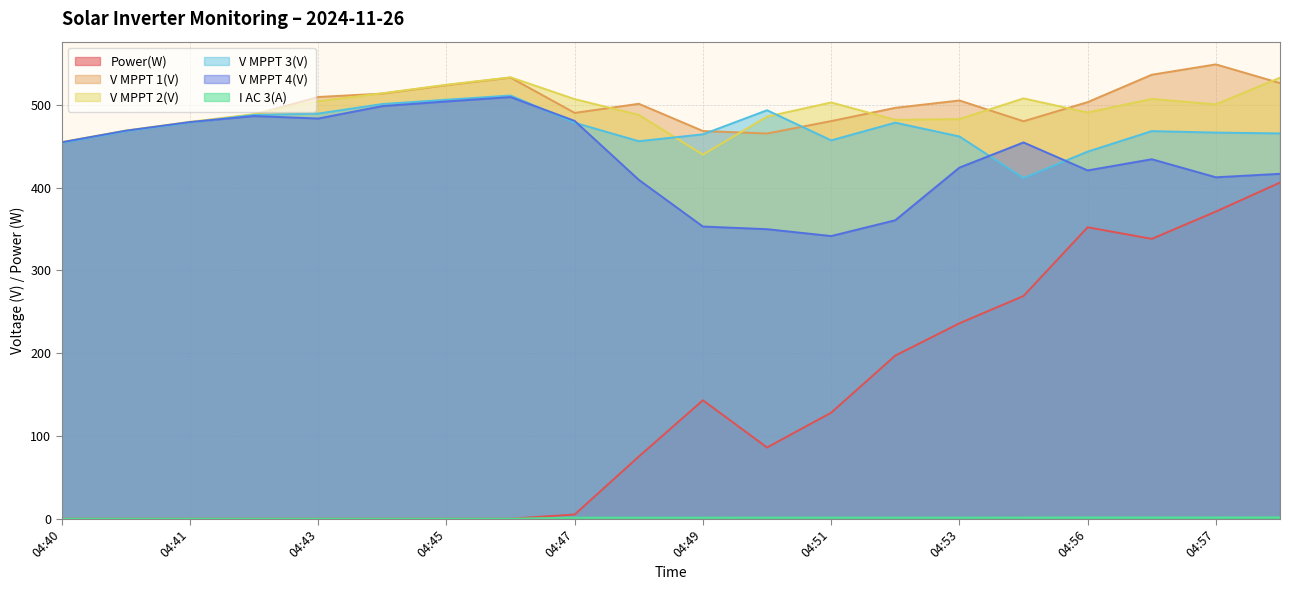

What are all the series names shown in the legend?

Power(W), V MPPT 1(V), V MPPT 2(V), V MPPT 3(V), V MPPT 4(V), I AC 3(A)